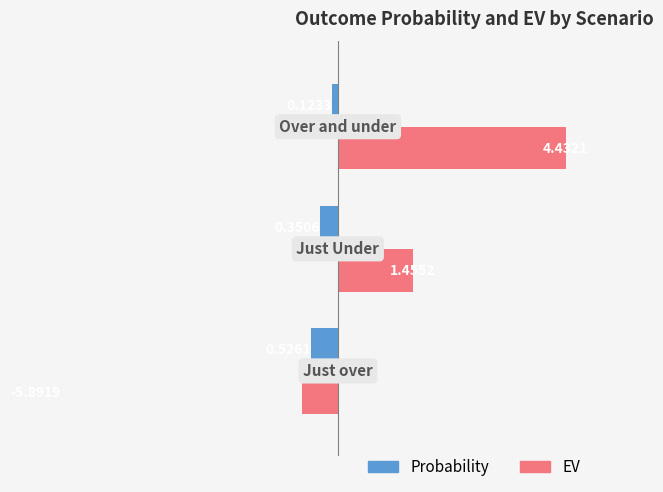

Which series has the largest total across all categories?

EV